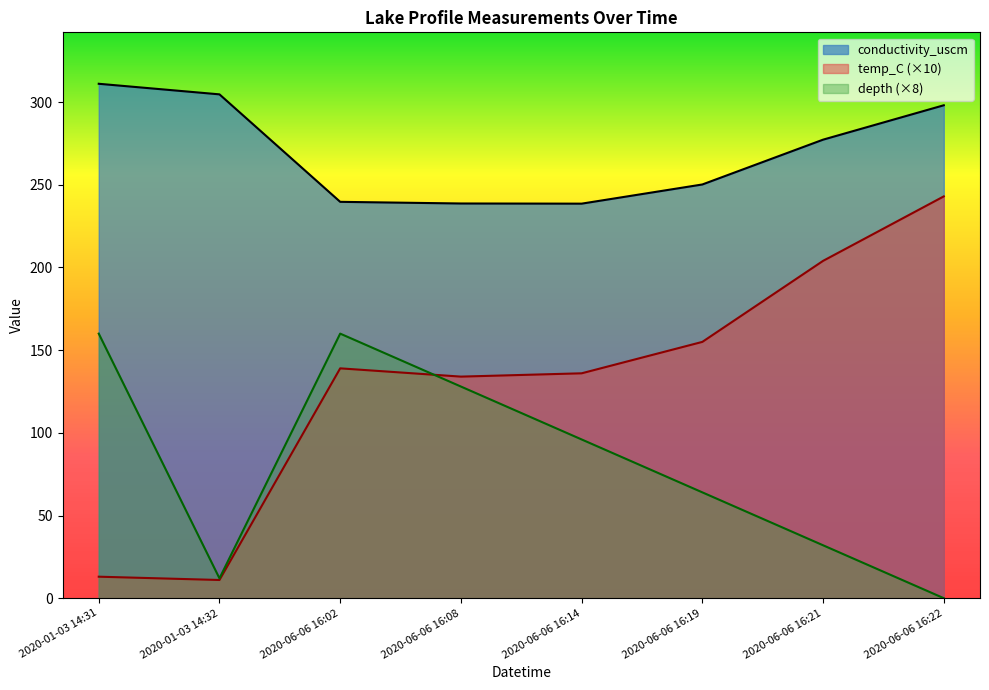

Reading left to right, extract all data points from this chart.

conductivity_uscm: 2020-01-03 14:31=311.1	2020-01-03 14:32=304.7	2020-06-06 16:02=239.7	2020-06-06 16:08=238.7	2020-06-06 16:14=238.6	2020-06-06 16:19=250.2	2020-06-06 16:21=277.3	2020-06-06 16:22=298.1
temp_C: 2020-01-03 14:31=13.0	2020-01-03 14:32=11.0	2020-06-06 16:02=139.0	2020-06-06 16:08=134.0	2020-06-06 16:14=136.0	2020-06-06 16:19=155.0	2020-06-06 16:21=204.0	2020-06-06 16:22=243.0
depth: 2020-01-03 14:31=160.0	2020-01-03 14:32=12.0	2020-06-06 16:02=160.0	2020-06-06 16:08=128.0	2020-06-06 16:14=96.0	2020-06-06 16:19=64.0	2020-06-06 16:21=32.0	2020-06-06 16:22=0.0